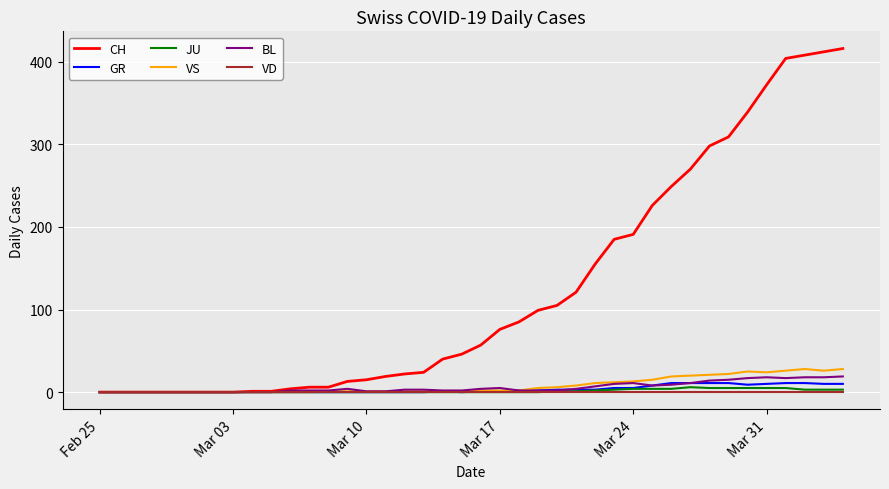

What is the greatest value displayed?

416